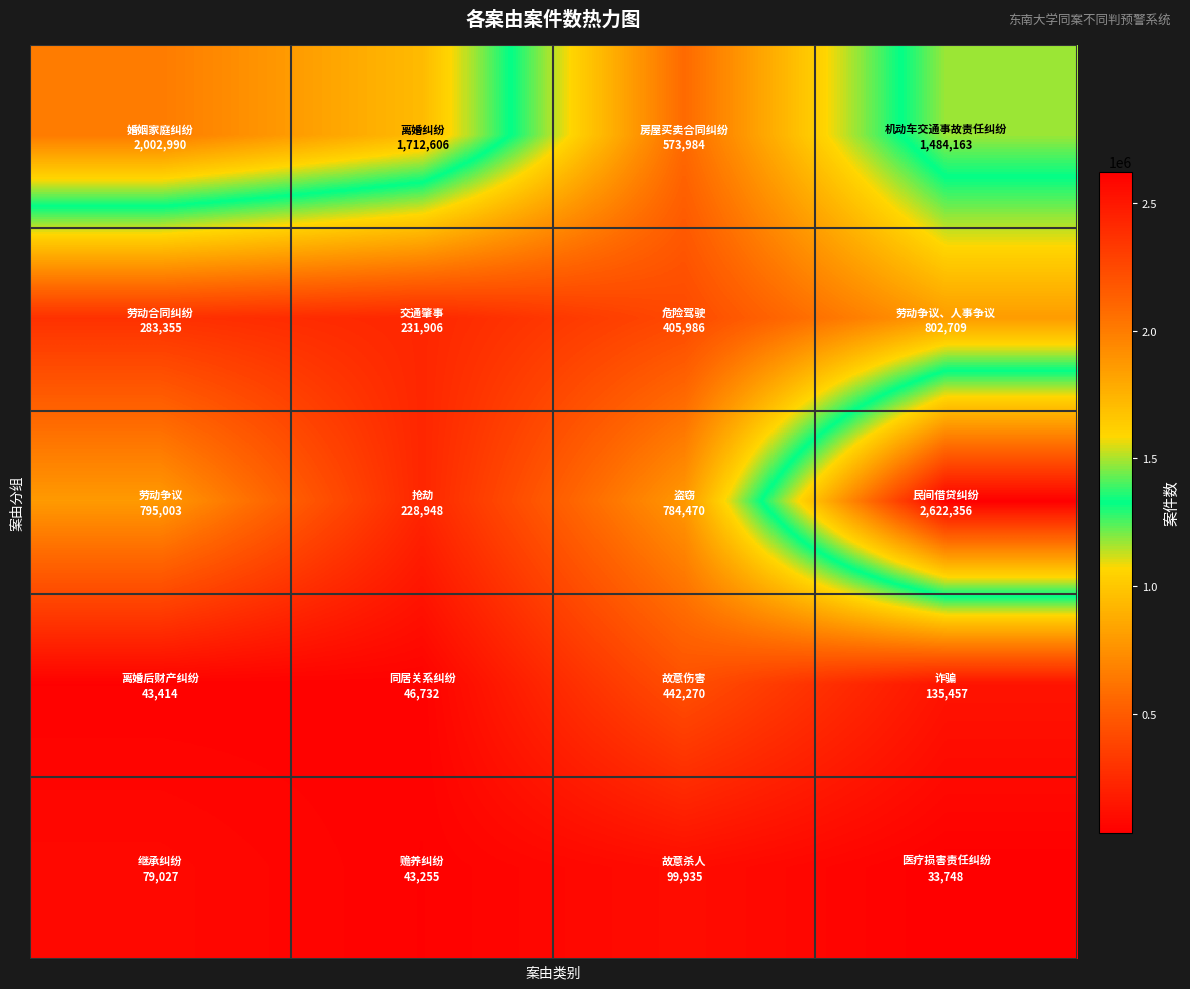

How many data points does each series have?

4